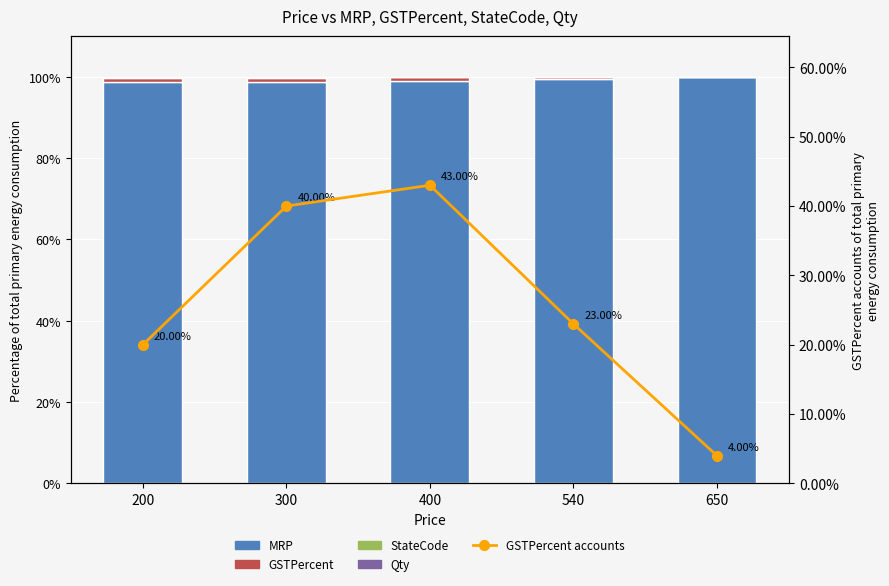

What is the total value across all series at 400?

143.0